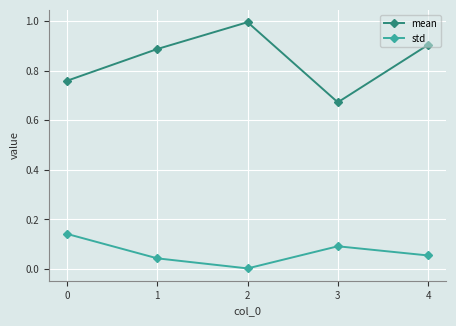

Which series has the widest spread of values?

mean